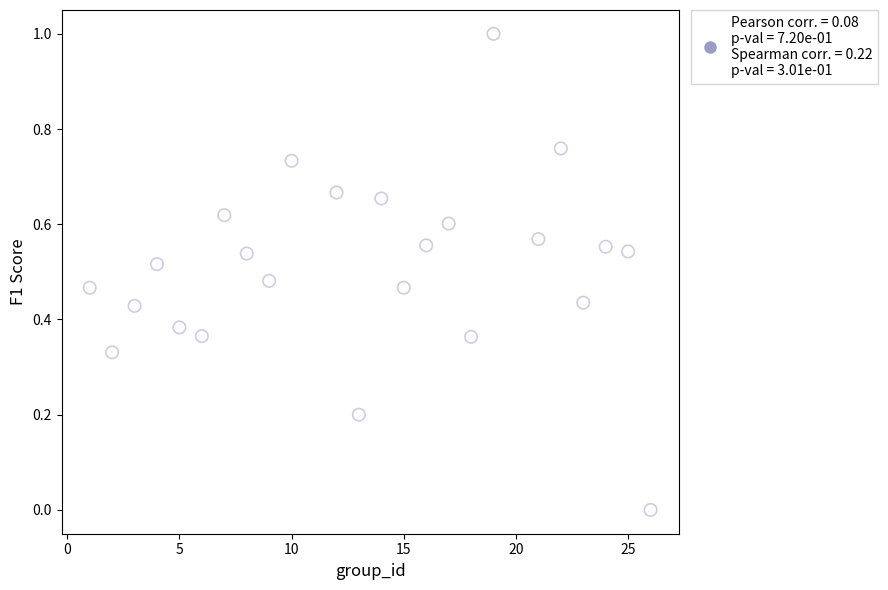

What is the range of X values (max minus min)?

25.0